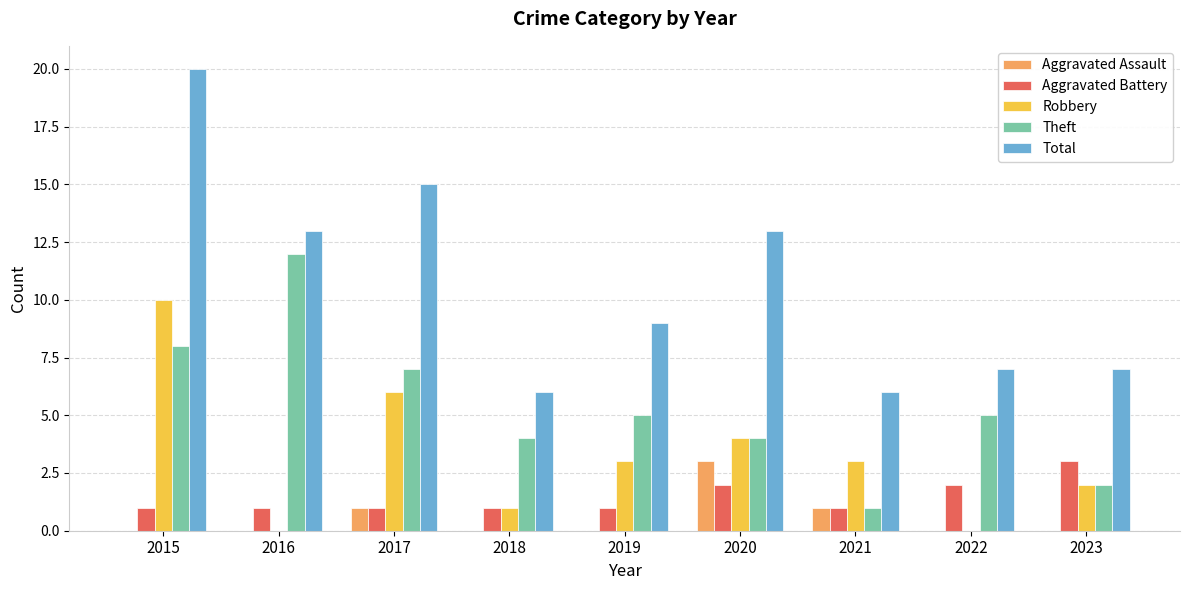

What is the highest value of the Aggravated Assault series?

3